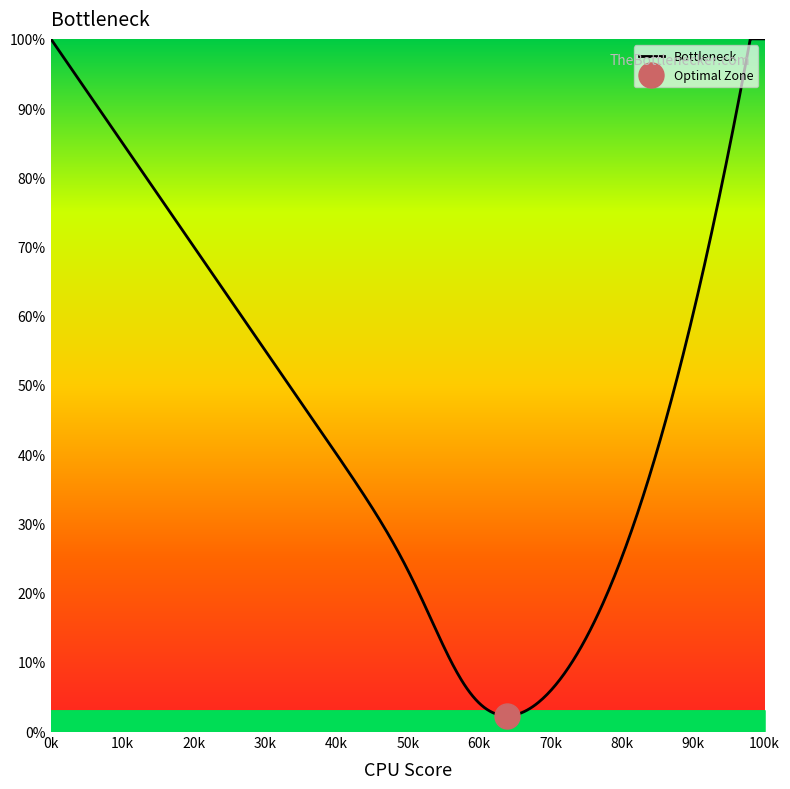

What is the lowest value of the Bottleneck series?

2.2